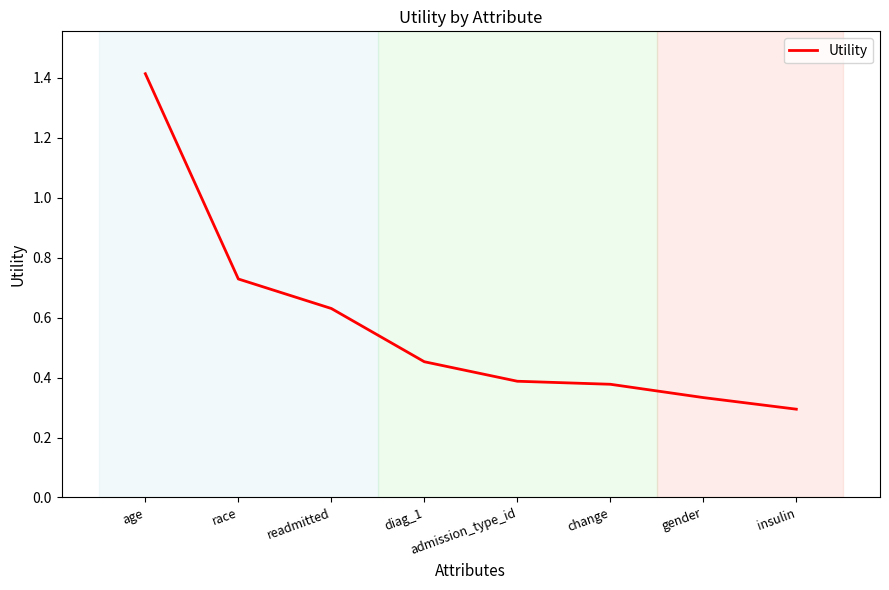

What is the change in value from readmitted to change?

-0.3